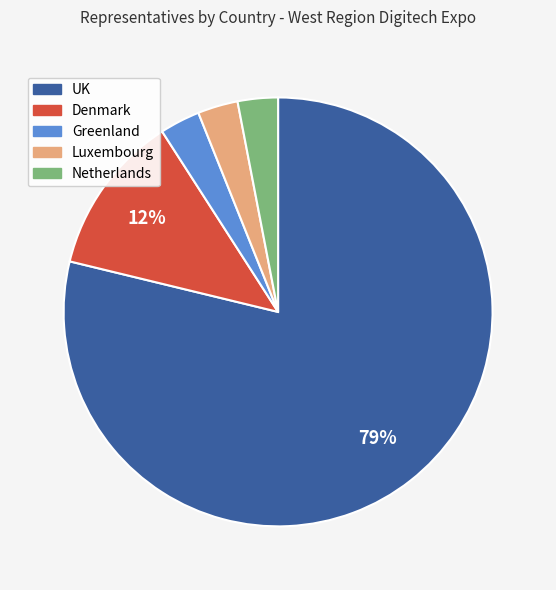

To the nearest percent, what percentage of the pie is Greenland?

3%